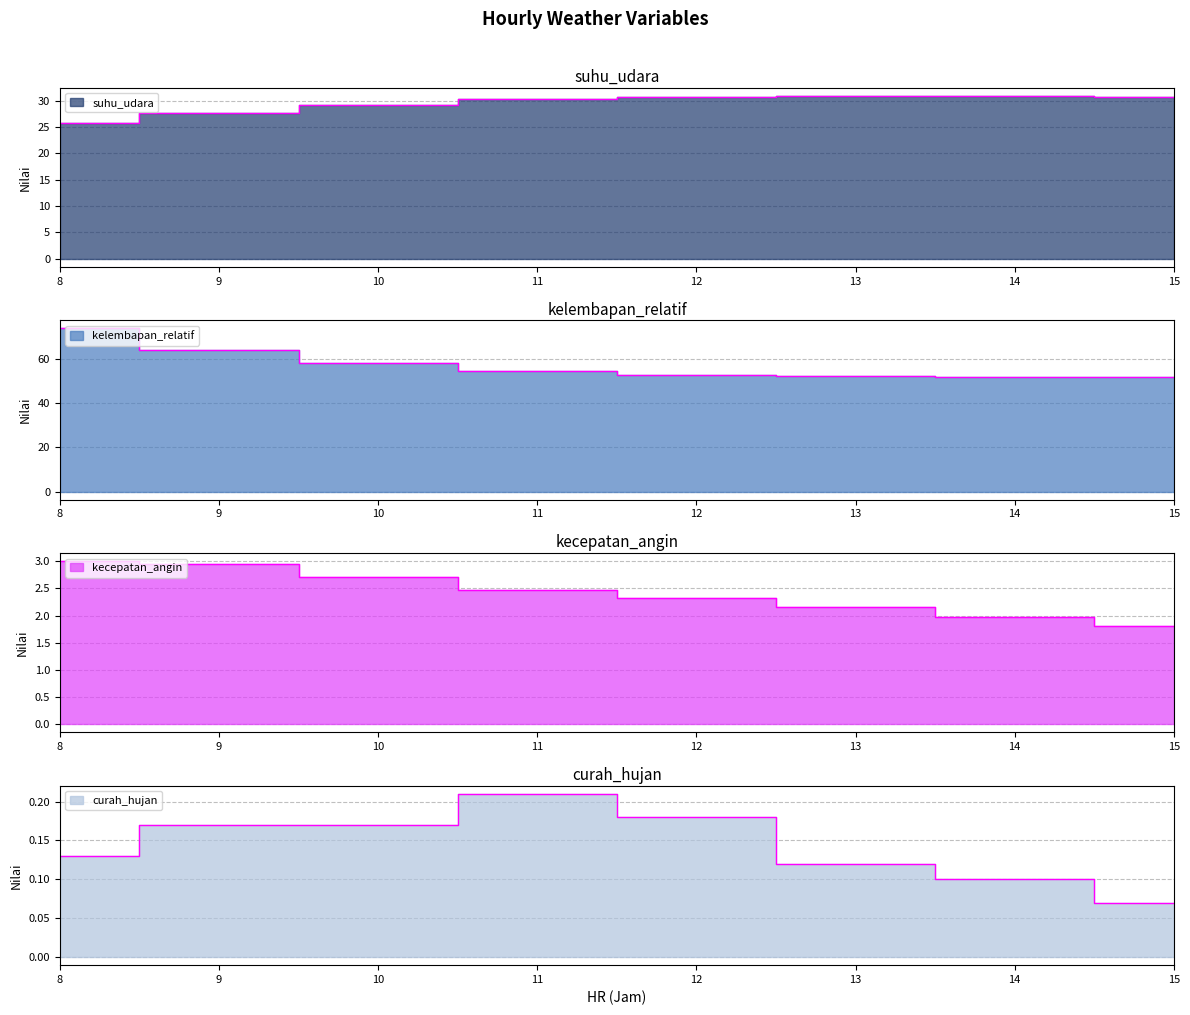

How many lines are shown in the chart?

4